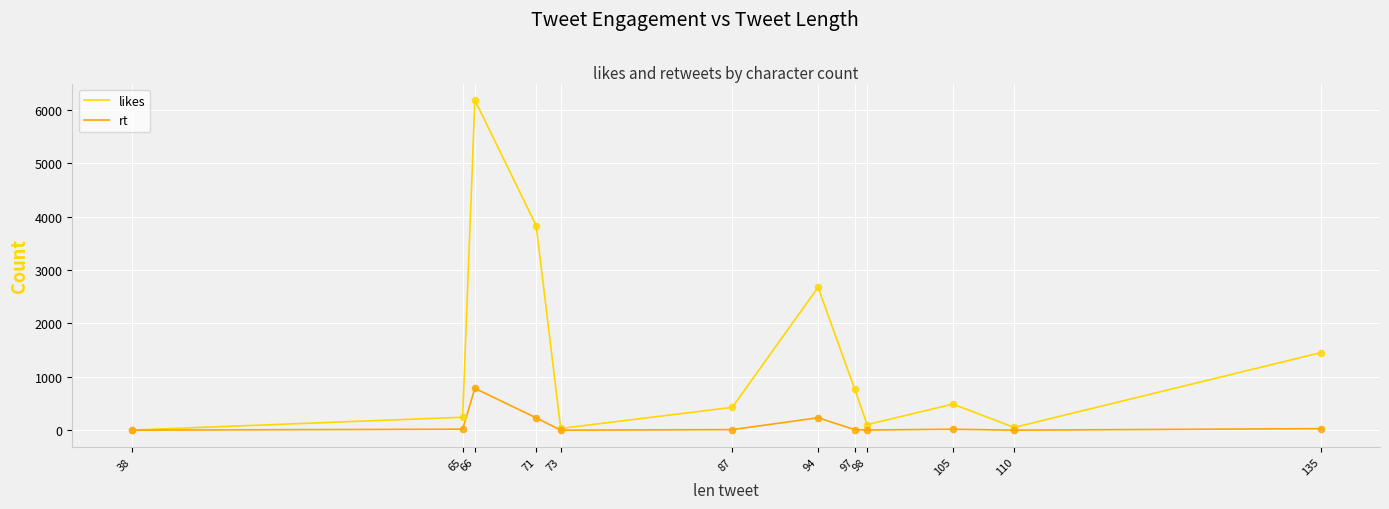

Which series has the largest total across all categories?

likes